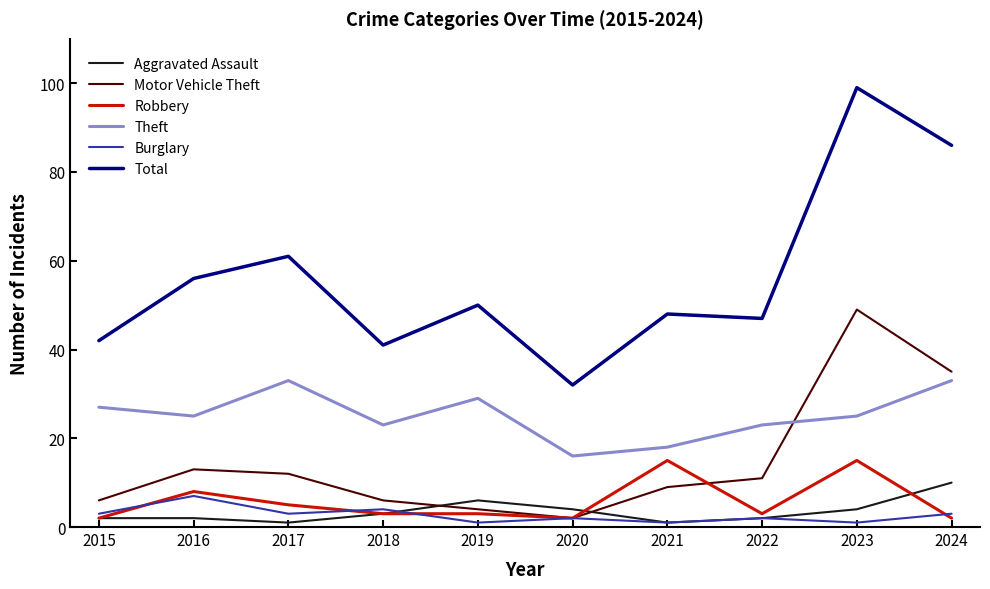

At which category does Burglary reach its first local valley?

2017